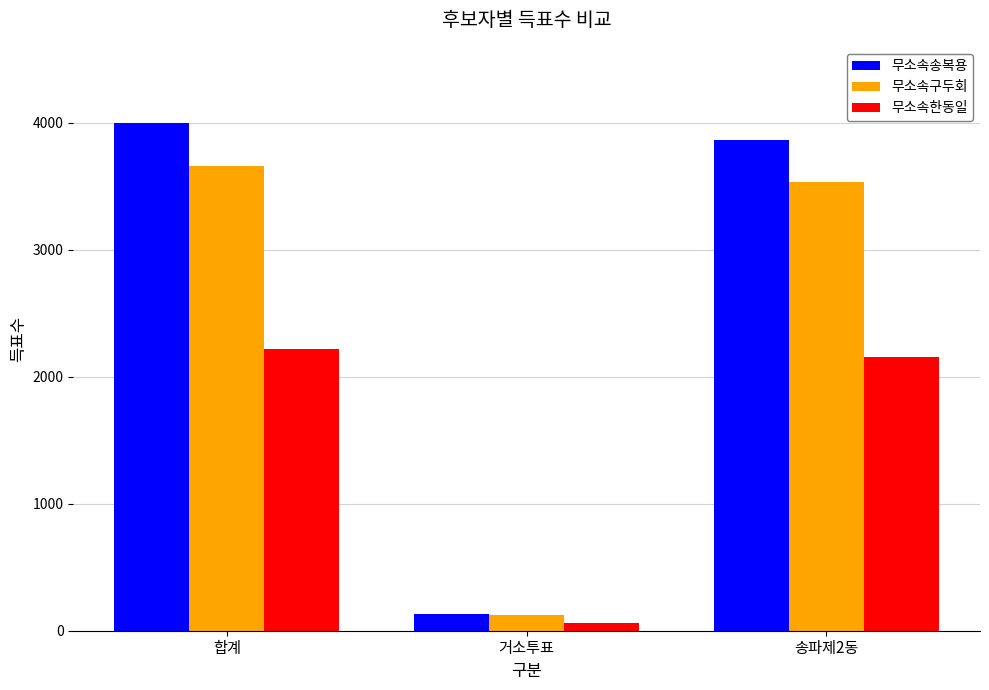

At which category does the chart reach its peak across all series?

합계